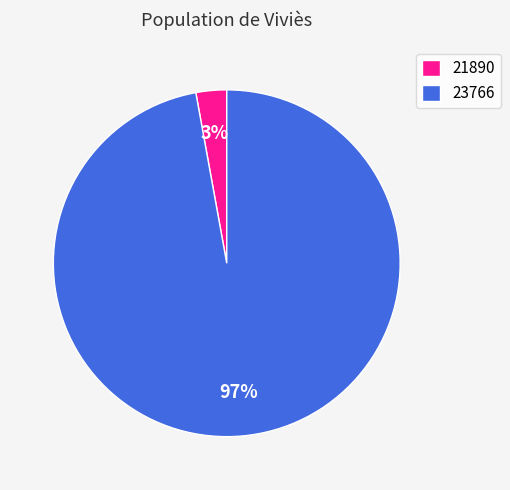

Is it true that 23766 is 97% of the pie?

True